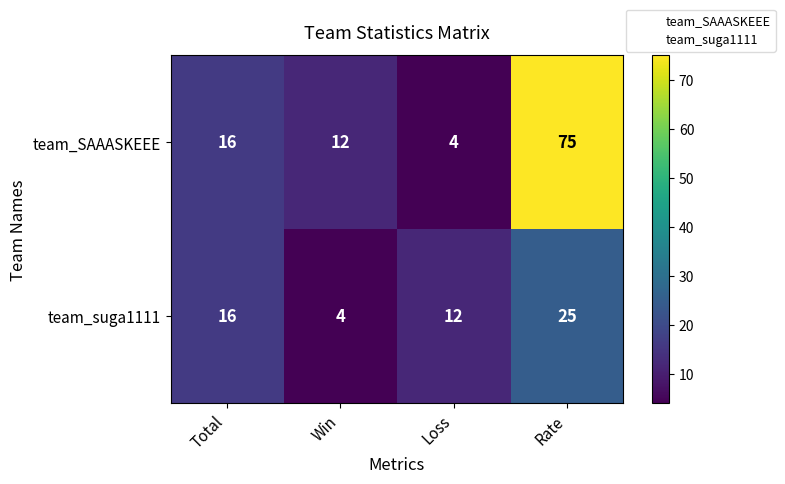

Rank the series by their maximum value, from lowest to highest.

team_suga1111, team_SAAASKEEE